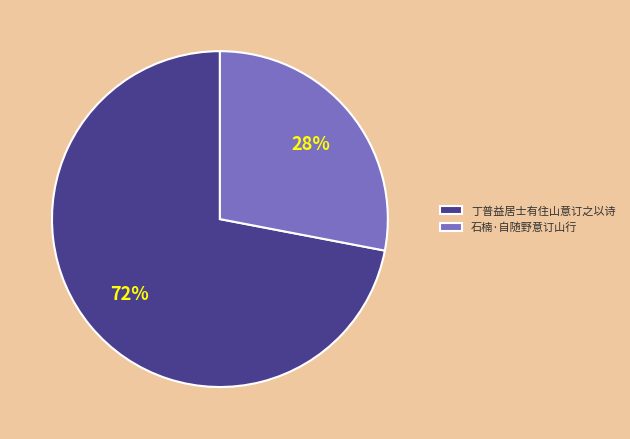

To the nearest percent, what portion does 丁普益居士有住山意订之以诗 represent?

72%